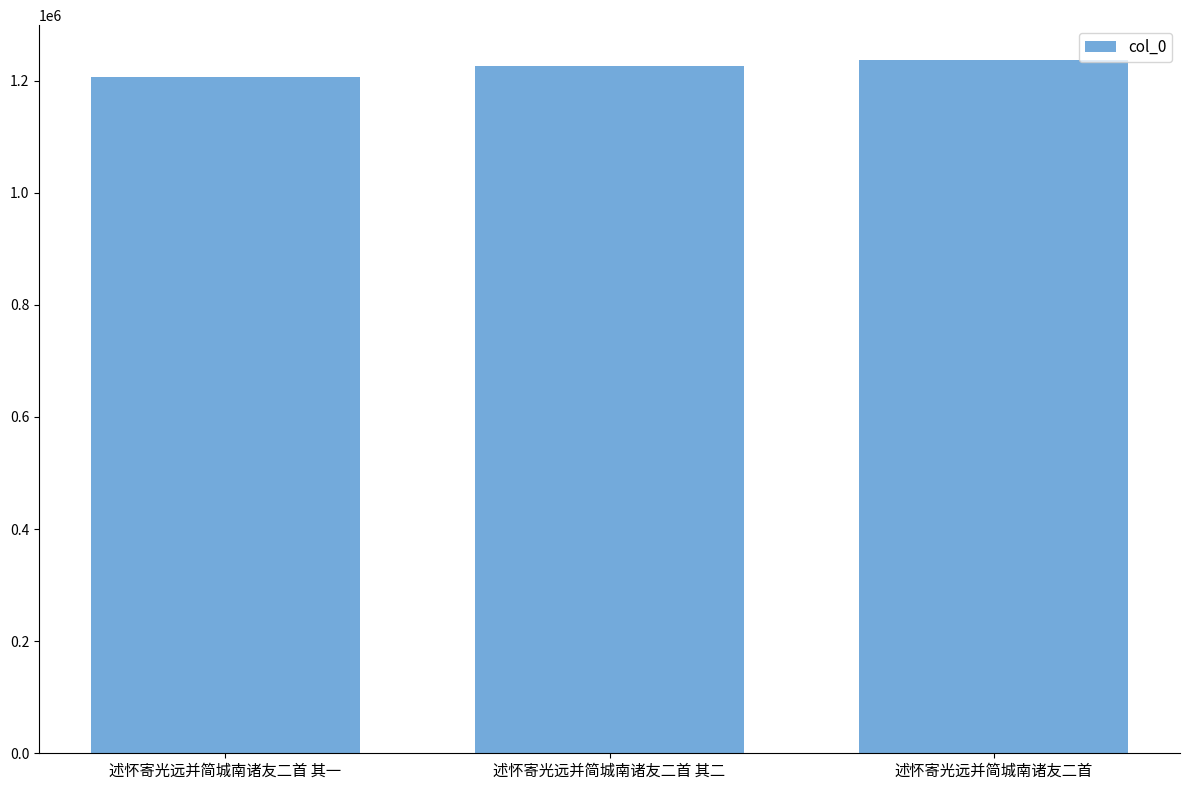

How many categories are shown in the chart?

3